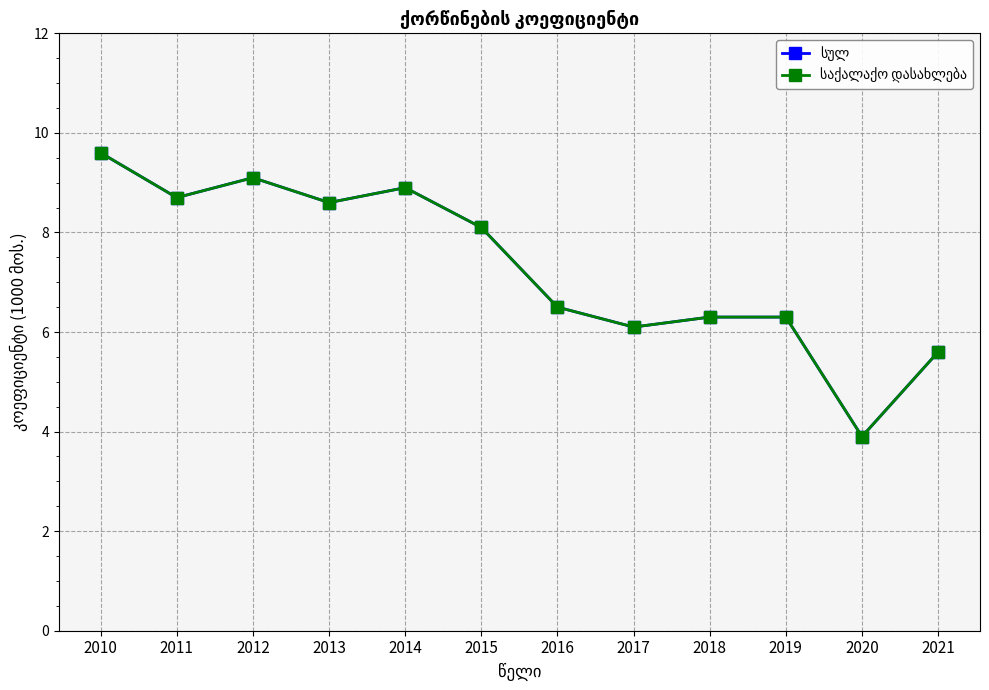

True or false: სულ and საქალაქო დასახლება cross at least once.

False